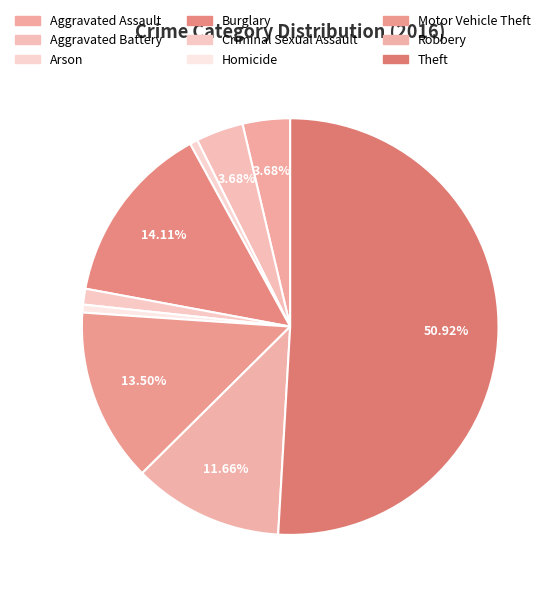

Approximately how many times larger is the value at Aggravated Battery compared to Arson?

6.0